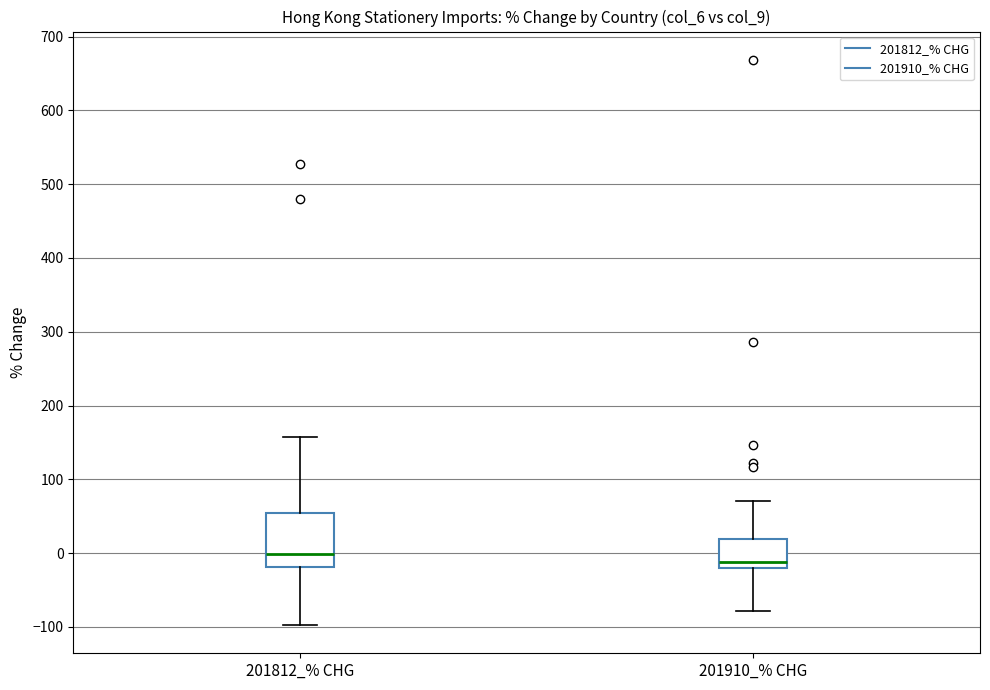

Which box is the tallest, from its lower edge to its upper edge?

201812_% CHG